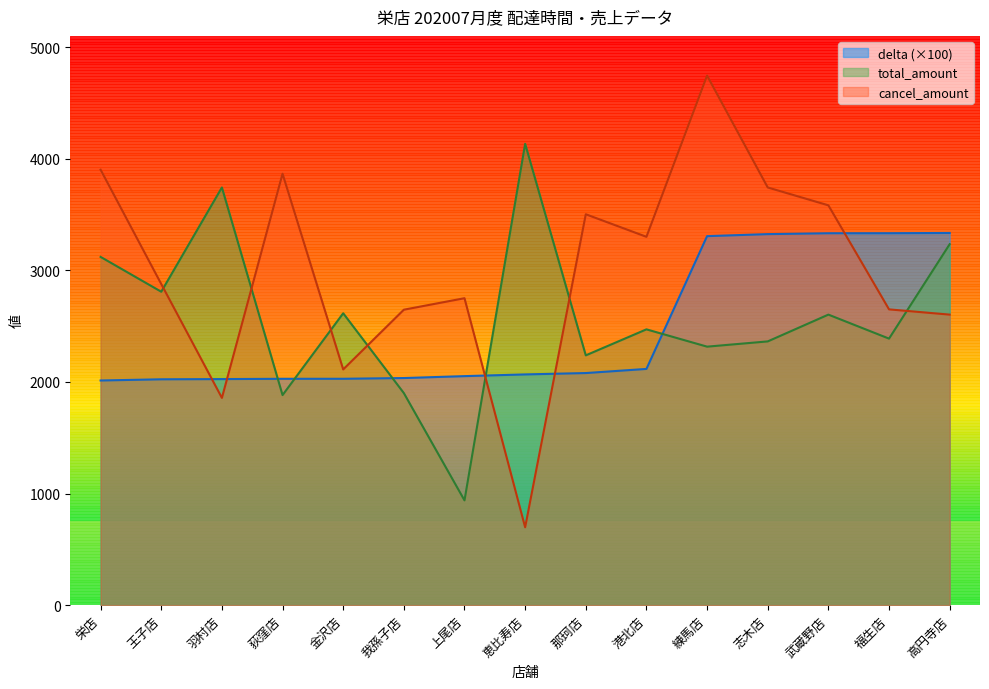

How many interior local valleys does the cancel_amount series have?

4